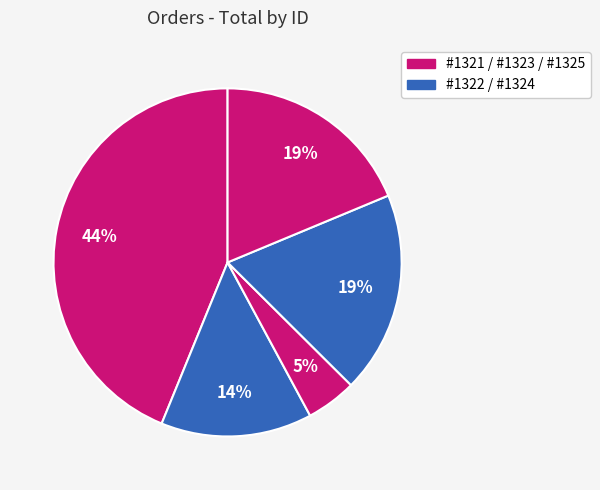

How many segments does this pie chart have?

5